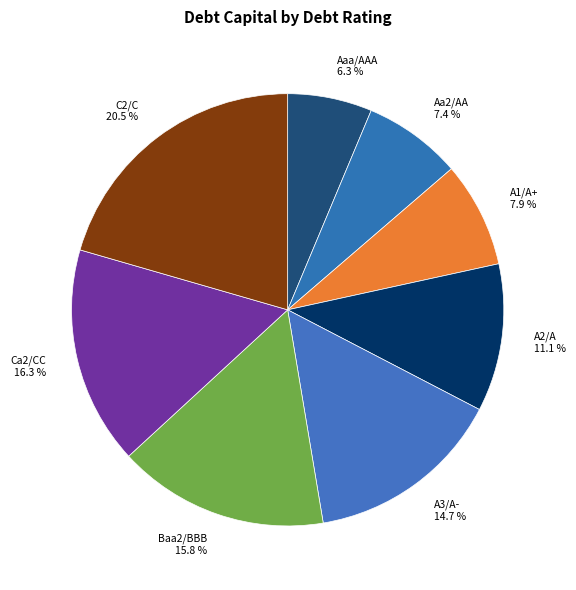

True or false: Aaa/AAA accounts for 1% of the total.

False